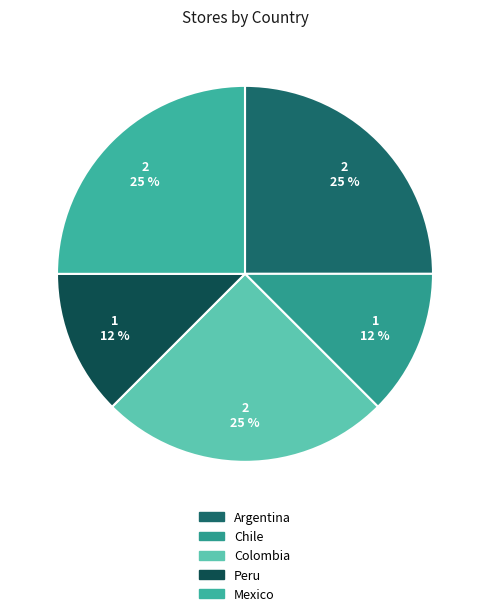

To the nearest percent, what percentage of the pie is Argentina?

25%